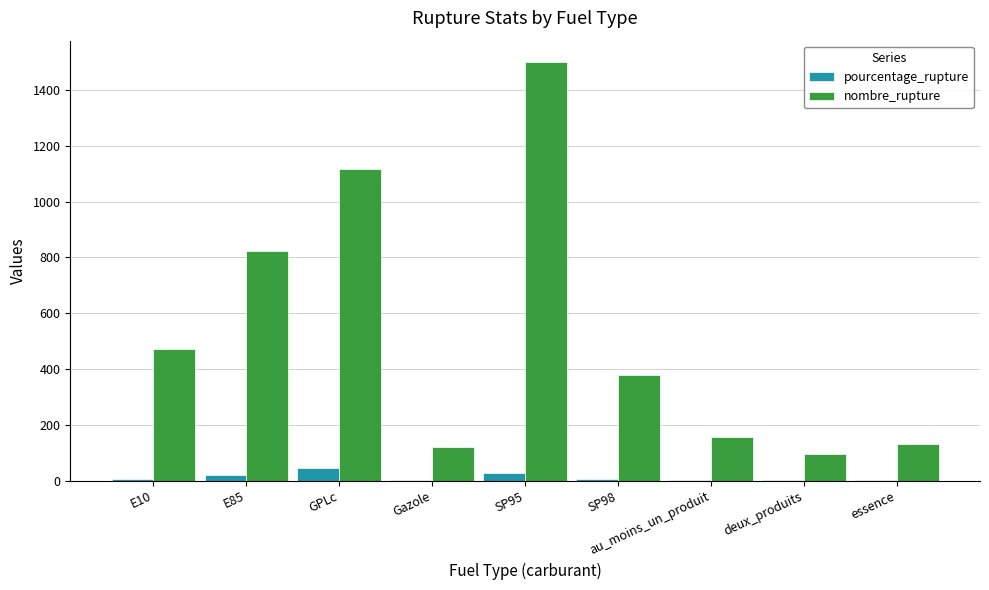

At which label does nombre_rupture first exceed 378?

E10